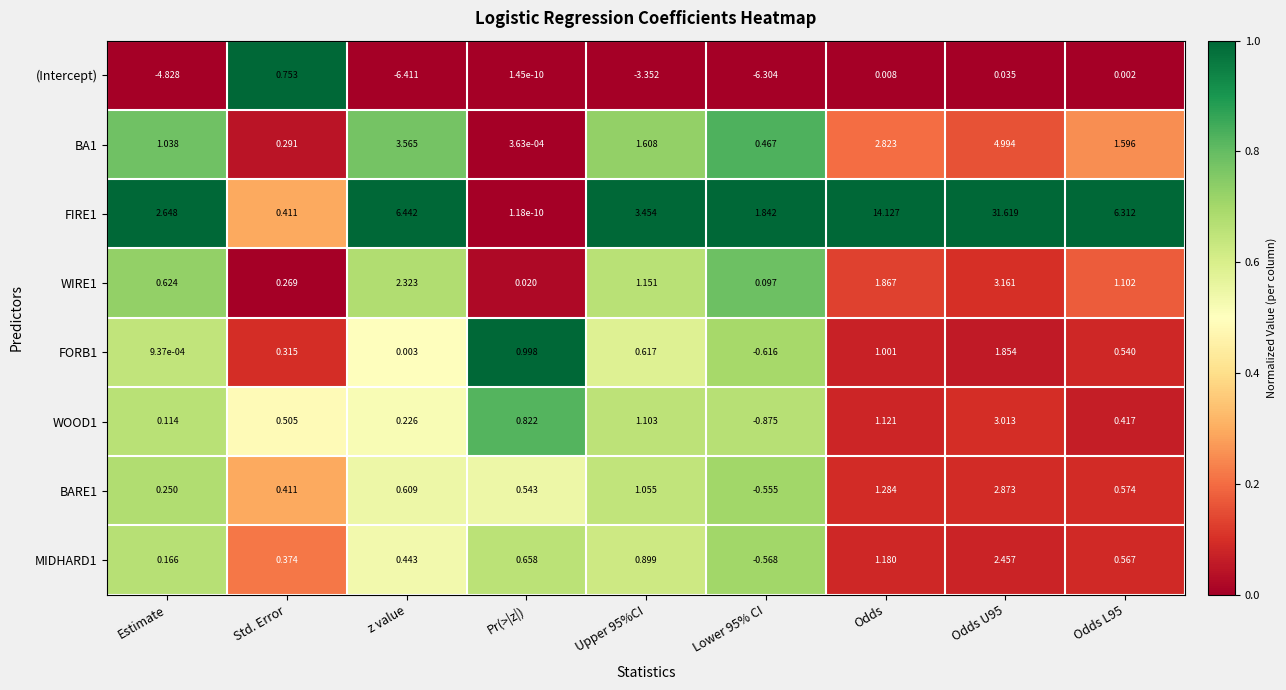

At which category does the chart reach its minimum across all series?

z value